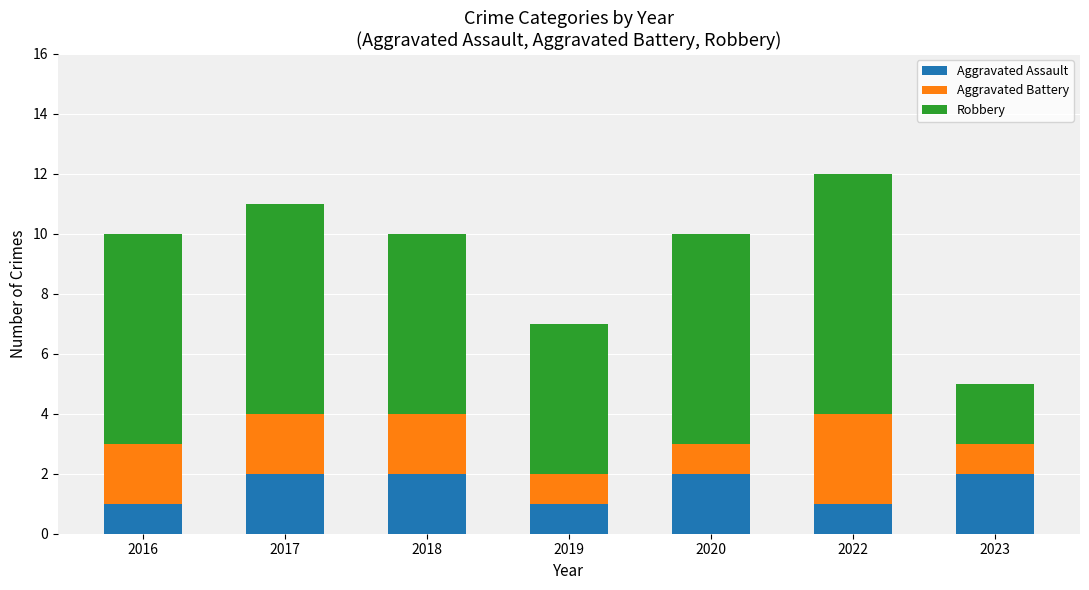

What is the total value across all series at 2016?

10